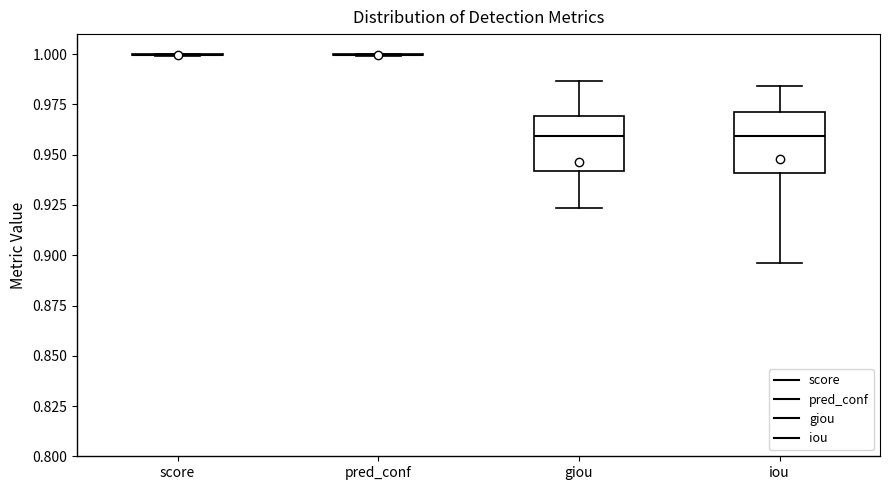

Reading left to right, read every box against the y-axis: the position of its median line, the range the box covers, and the ends of its whiskers. The values are not printed on the chart, so give them approximately, as read against the axis.

score: box collapsed to a line at 1.000, whiskers 1.000 to 1.000
pred_conf: box collapsed to a line at 1.000, whiskers 1.000 to 1.000
giou: median 0.960, box 0.940 to 0.970, whiskers 0.925 to 0.985
iou: median 0.960, box 0.940 to 0.970, whiskers 0.895 to 0.985